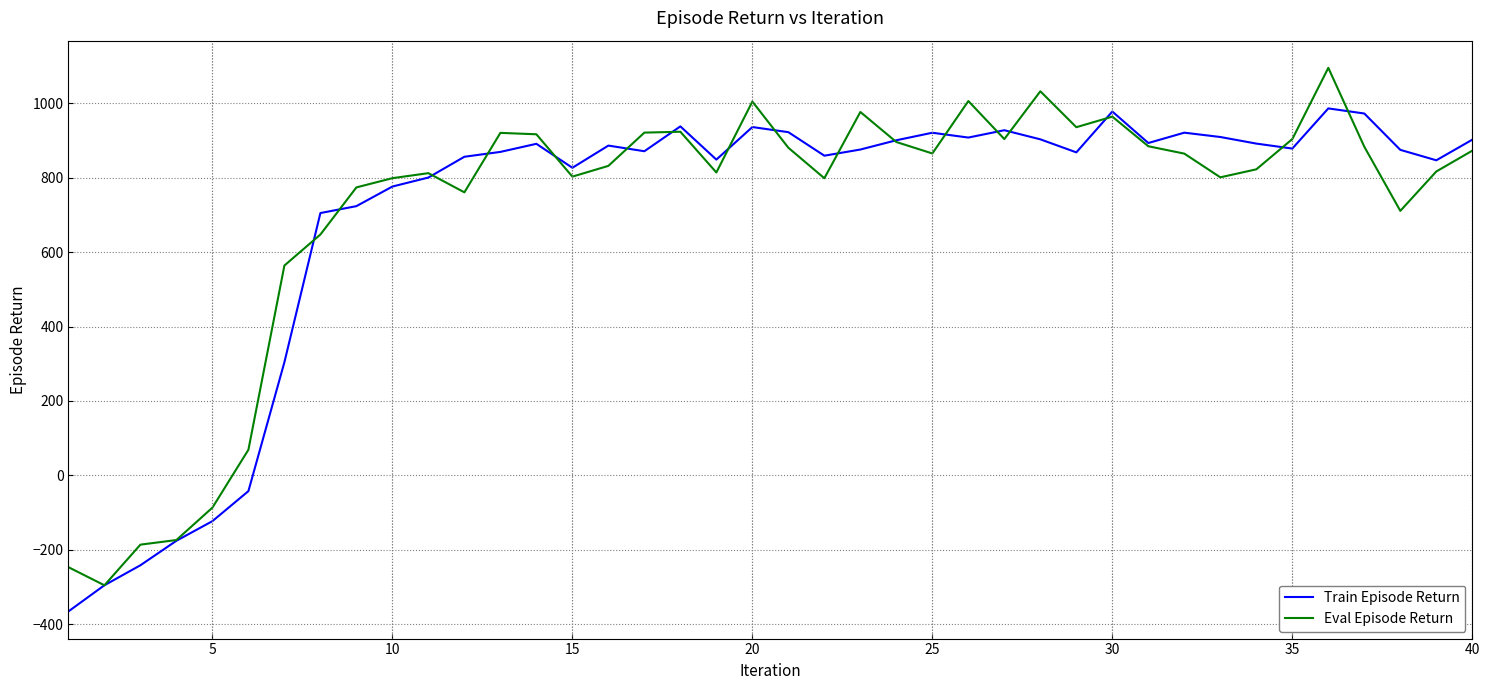

What is the greatest value displayed?

1095.3